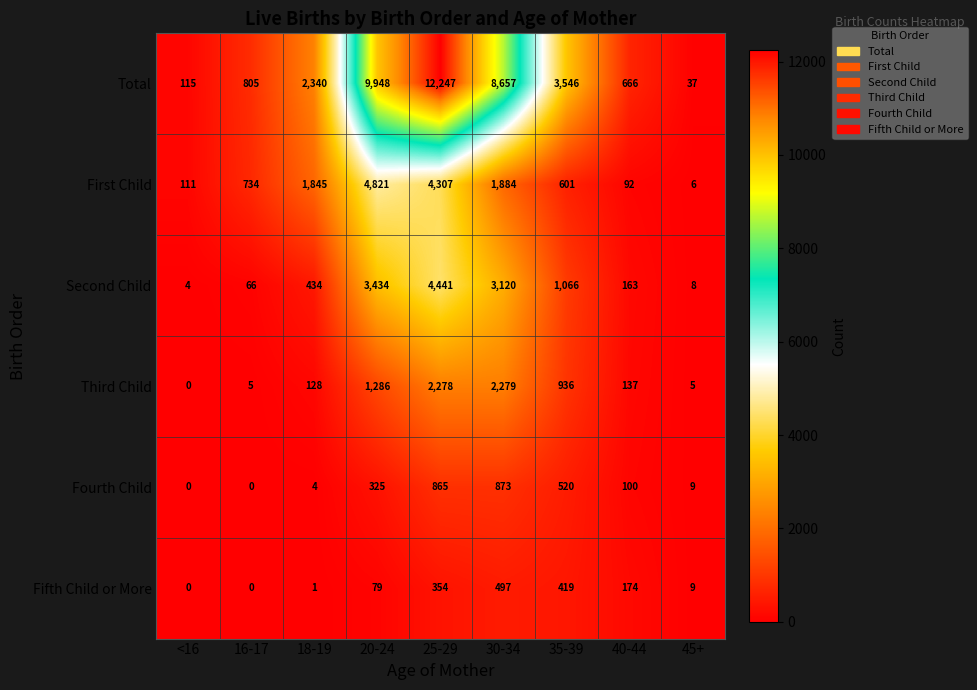

Which series has the largest total across all categories?

Total